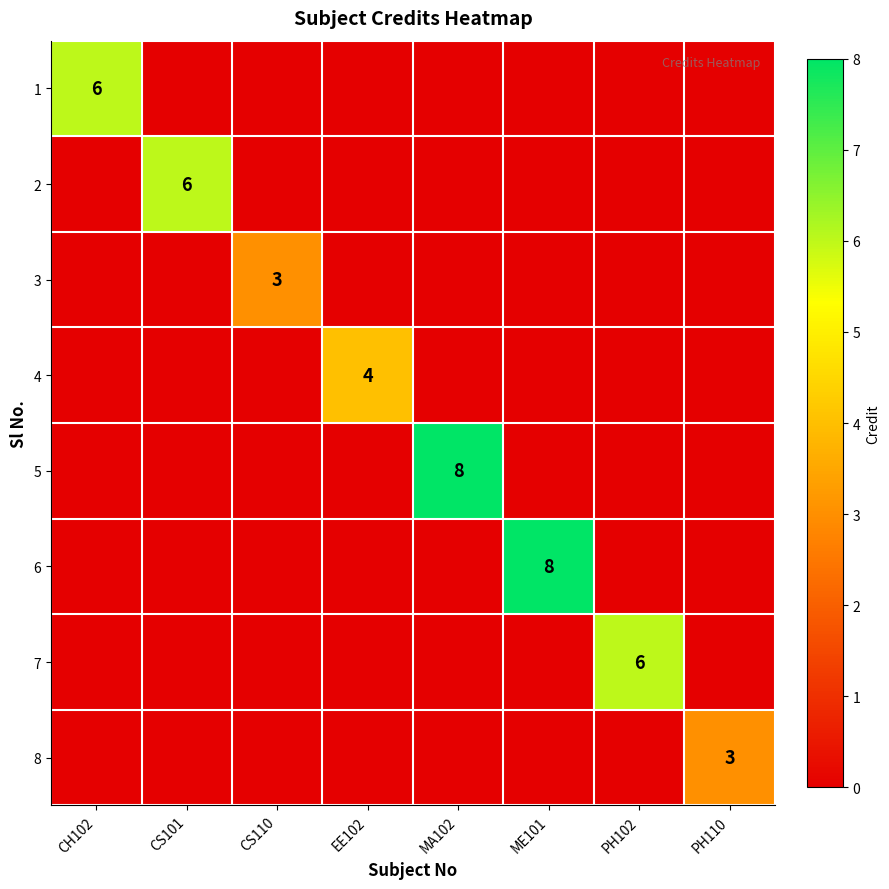

Is the value of 8 at ME101 greater than the value of 5 at PH110?

No